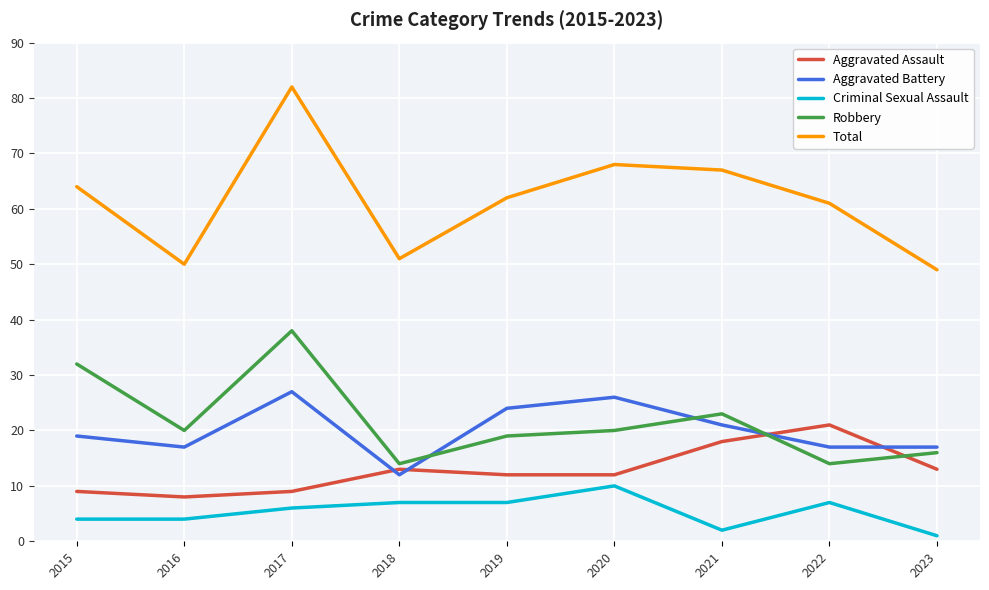

Between 2018 and 2020, which series saw the biggest shift?

Total